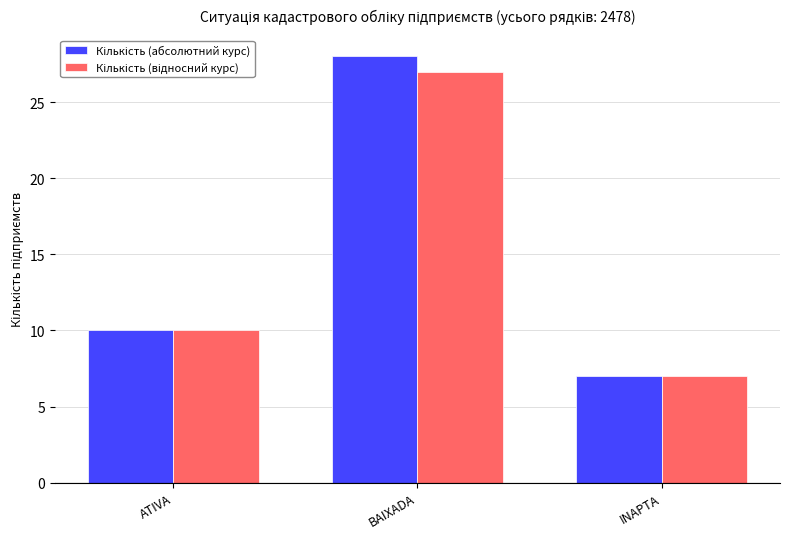

How many categories are shown in the chart?

3